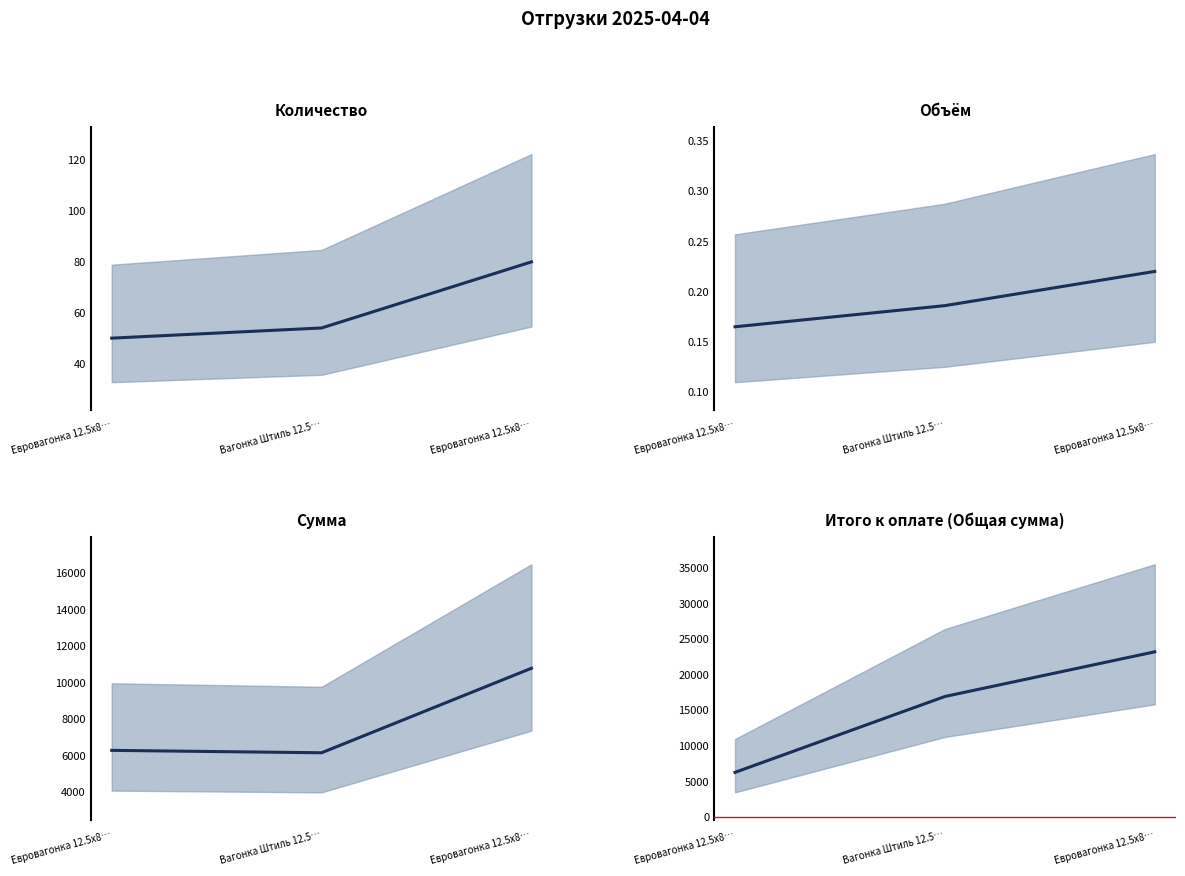

What is the label of the 2nd point from the right?

Вагонка Штиль 12.5…